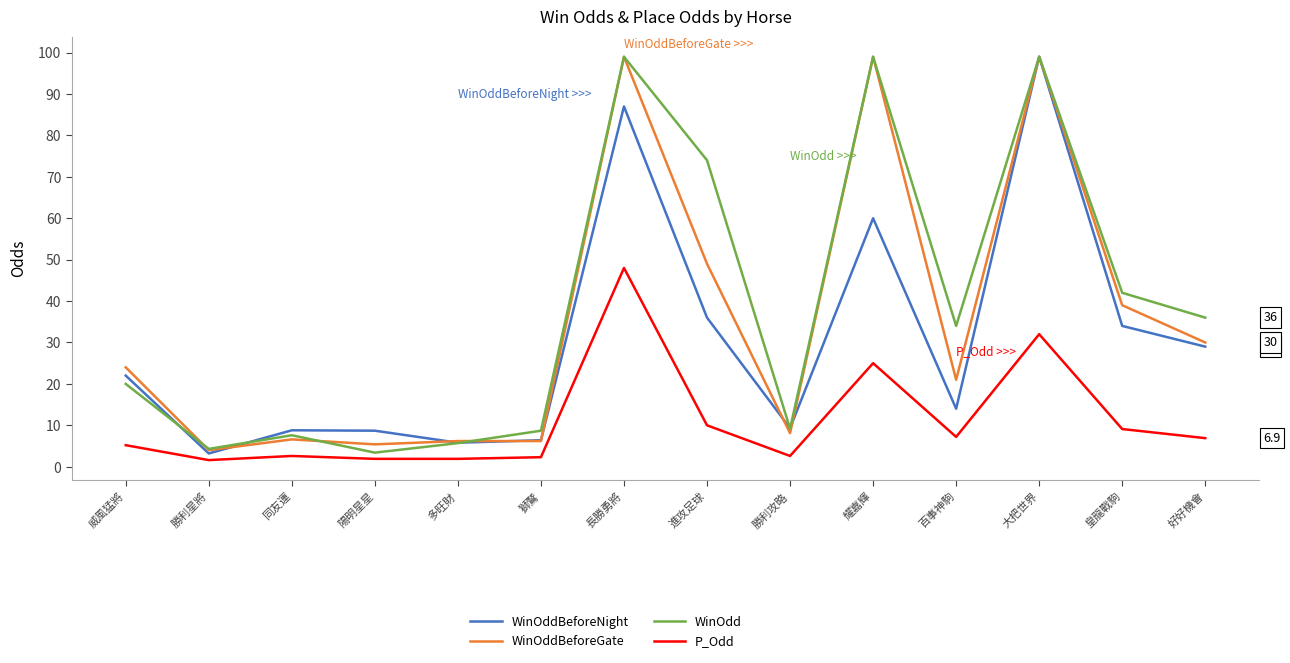

At 皇龍戰駒, list the series in order from largest to smallest.

WinOdd, WinOddBeforeGate, WinOddBeforeNight, P_Odd